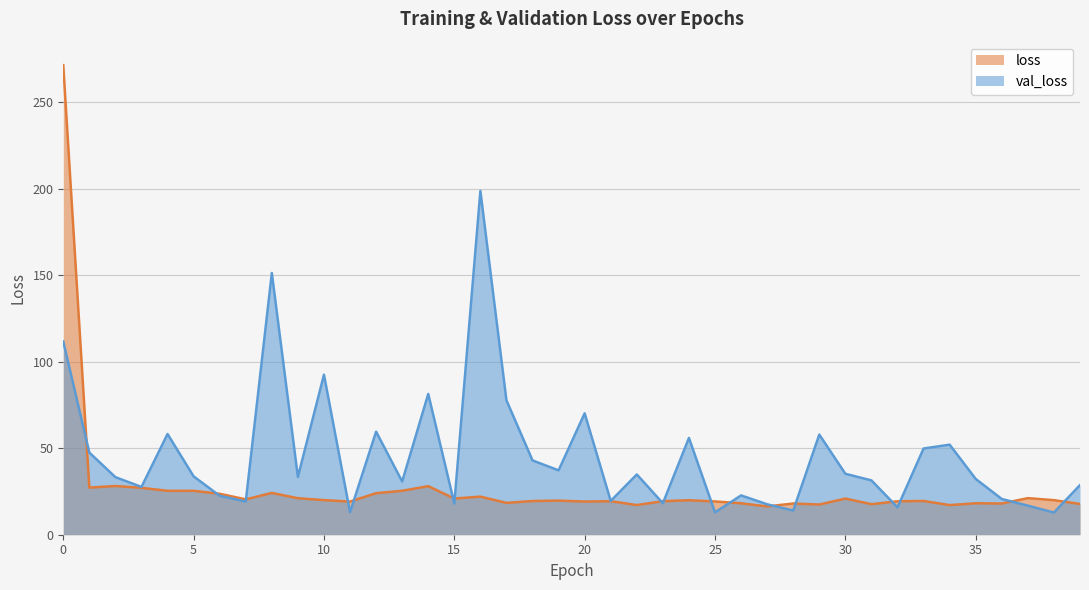

List the series in order of their peak value, lowest first.

val_loss, loss